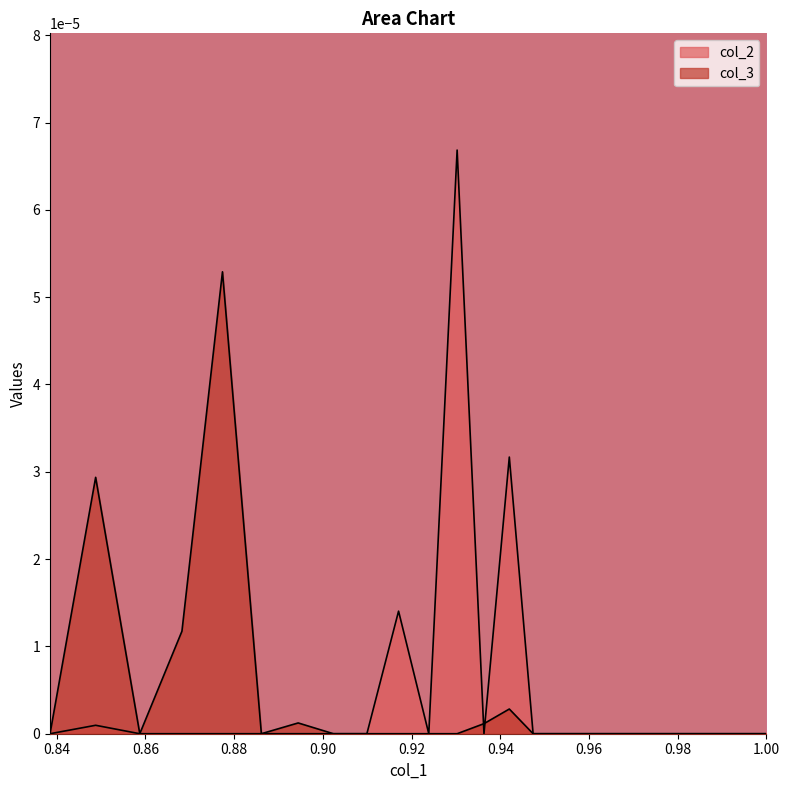

Reading left to right, list all the values displayed in this chart.

col_1: 0=1.0	1=1.0	2=1.0	3=1.0	4=1.0	5=1.0	6=1.0	7=1.0	8=1.0	9=1.0	10=1.0	11=1.0	12=1.0	13=1.0	14=1.0	15=1.0	16=1.0	17=1.0	18=1.0	19=1.0	20=1.0	21=1.0	22=1.0	23=1.0	24=1.0	25=0.9	26=0.9	27=0.9	28=0.9	29=0.9	30=0.9	31=0.9	32=0.9	33=0.9	34=0.9	35=0.9	36=0.9	37=0.9	38=0.8	39=0.8
col_2: 0=0.0	1=0.0	2=0.0	3=0.0	4=0.0	5=0.0	6=0.0	7=0.0	8=0.0	9=0.0	10=0.0	11=0.0	12=0.0	13=0.0	14=0.0	15=0.0	16=0.0	17=0.0	18=0.0	19=0.0	20=0.0	21=0.0	22=0.0	23=0.0	24=0.0	25=0.0	26=0.0	27=0.0	28=0.0	29=0.0	30=0.0	31=0.0	32=0.0	33=0.0	34=0.0	35=0.0	36=0.0	37=0.0	38=0.0	39=0.0
col_3: 0=0.0	1=0.0	2=0.0	3=0.0	4=0.0	5=0.0	6=0.0	7=0.0	8=0.0	9=0.0	10=0.0	11=0.0	12=0.0	13=0.0	14=0.0	15=0.0	16=0.0	17=0.0	18=0.0	19=0.0	20=0.0	21=0.0	22=0.0	23=0.0	24=0.0	25=0.0	26=0.0	27=0.0	28=0.0	29=0.0	30=0.0	31=0.0	32=0.0	33=0.0	34=0.0	35=0.0	36=0.0	37=0.0	38=0.0	39=0.0